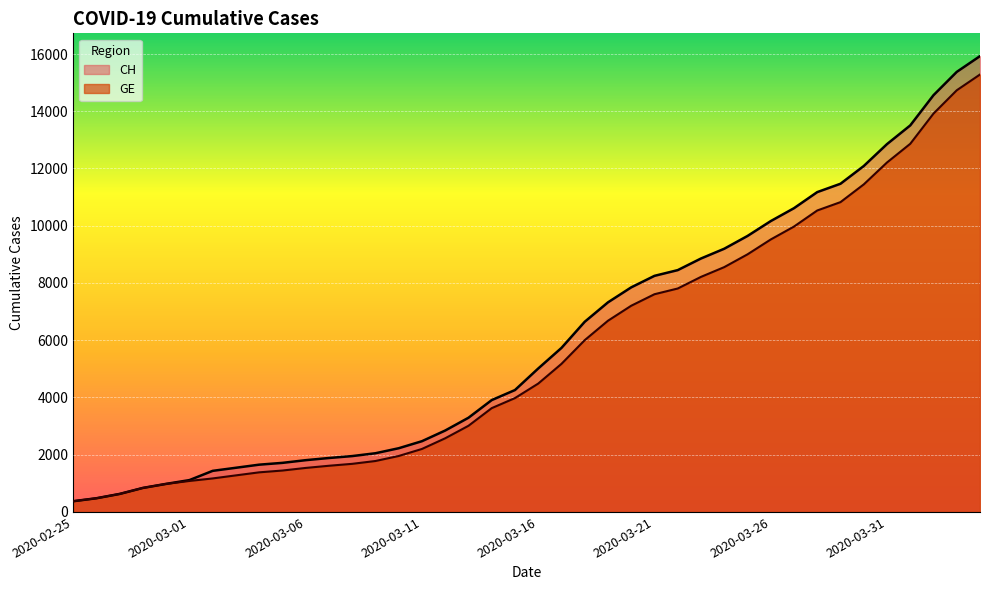

Reading left to right, what are all the values shown in this chart?

CH: 2020-02-25=375	2020-02-26=479	2020-02-27=630	2020-02-28=840	2020-02-29=981	2020-03-01=1113	2020-03-02=1436	2020-03-03=1544	2020-03-04=1652	2020-03-05=1715	2020-03-06=1809	2020-03-07=1885	2020-03-08=1952	2020-03-09=2051	2020-03-10=2226	2020-03-11=2472	2020-03-12=2845	2020-03-13=3291	2020-03-14=3908	2020-03-15=4259	2020-03-16=5012	2020-03-17=5731	2020-03-18=6644	2020-03-19=7323	2020-03-20=7847	2020-03-21=8249	2020-03-22=8449	2020-03-23=8855	2020-03-24=9196	2020-03-25=9642	2020-03-26=10162	2020-03-27=10613	2020-03-28=11175	2020-03-29=11467	2020-03-30=12086	2020-03-31=12852	2020-04-01=13505	2020-04-02=14561	2020-04-03=15375	2020-04-04=15926
GE: 2020-02-25=375	2020-02-26=479	2020-02-27=630	2020-02-28=840	2020-02-29=981	2020-03-01=1083	2020-03-02=1171	2020-03-03=1278	2020-03-04=1384	2020-03-05=1447	2020-03-06=1538	2020-03-07=1614	2020-03-08=1681	2020-03-09=1780	2020-03-10=1955	2020-03-11=2201	2020-03-12=2574	2020-03-13=3010	2020-03-14=3627	2020-03-15=3978	2020-03-16=4485	2020-03-17=5174	2020-03-18=6002	2020-03-19=6681	2020-03-20=7205	2020-03-21=7607	2020-03-22=7807	2020-03-23=8213	2020-03-24=8554	2020-03-25=9000	2020-03-26=9520	2020-03-27=9971	2020-03-28=10533	2020-03-29=10825	2020-03-30=11444	2020-03-31=12210	2020-04-01=12863	2020-04-02=13919	2020-04-03=14733	2020-04-04=15284